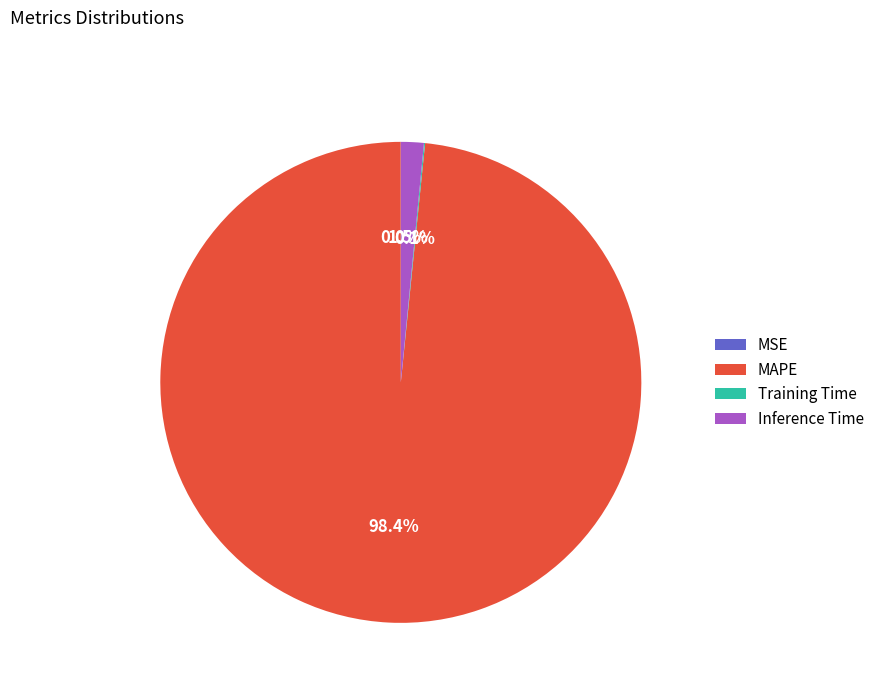

Which category has the biggest portion of the pie?

MAPE